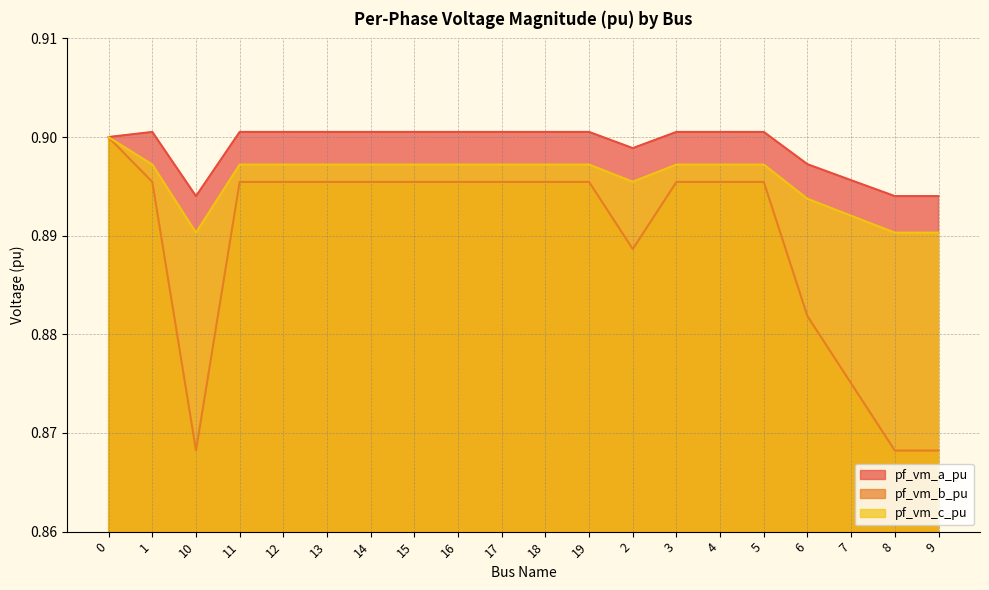

What is the label of the 9th point from the left?

16